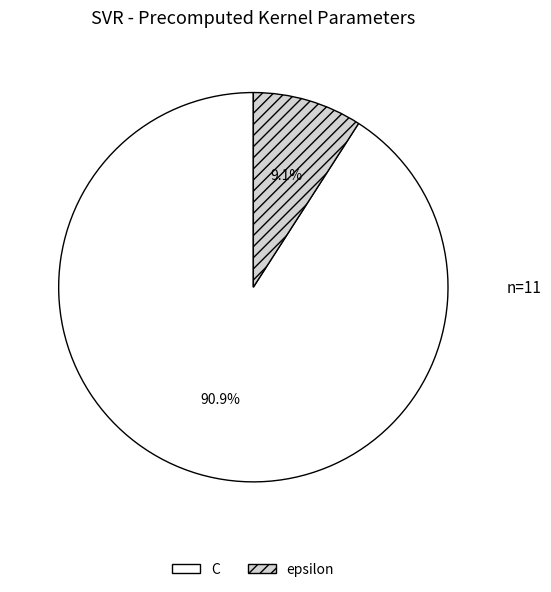

To the nearest percent, what is the average slice percentage?

50%